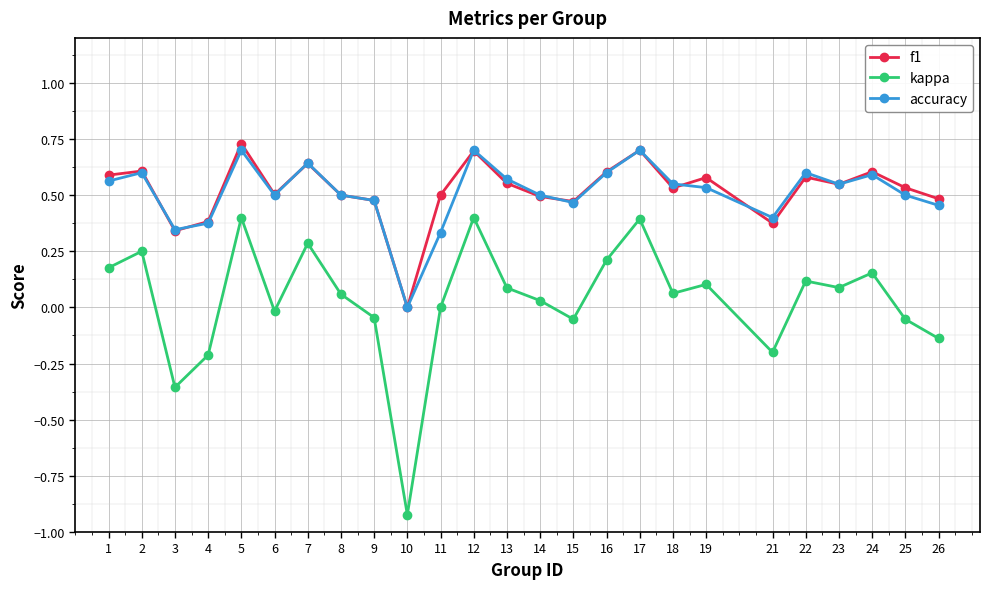

At which category does kappa reach its first local peak?

2